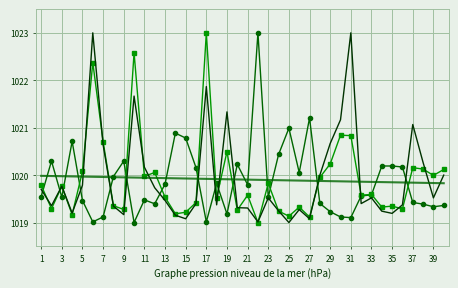

What is the greatest value displayed?

1023.0